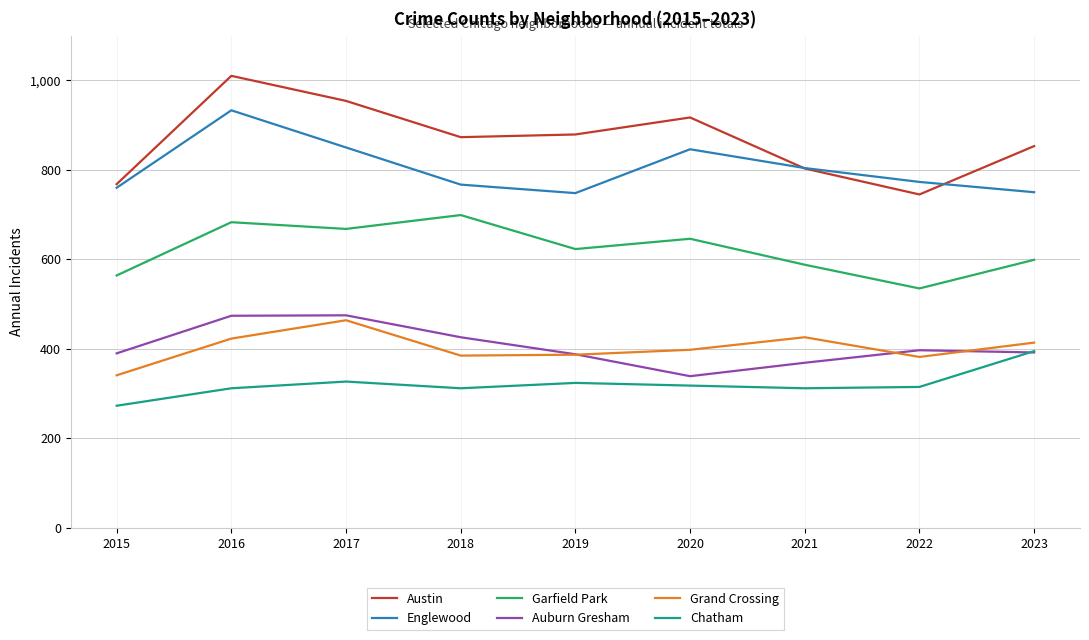

What is the spread (max minus min) of values at 2020?

599